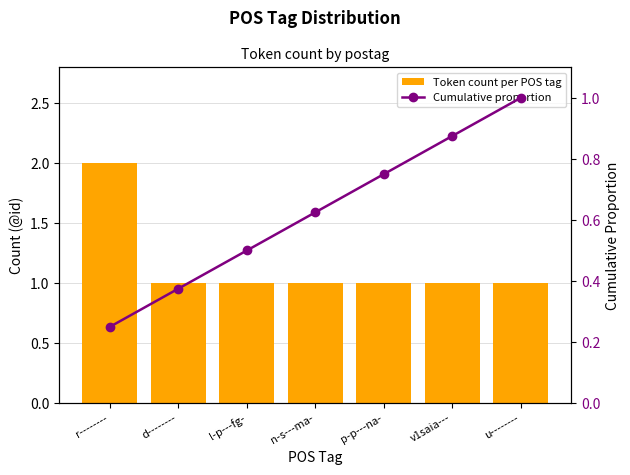

Which series has the widest spread of values?

Token count per POS tag